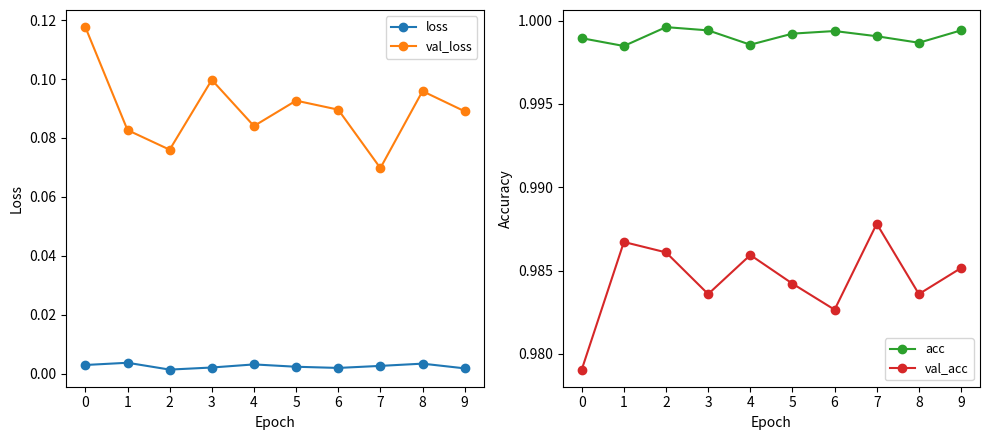

Is the value of val_acc at 3 greater than the value of loss at 6?

Yes